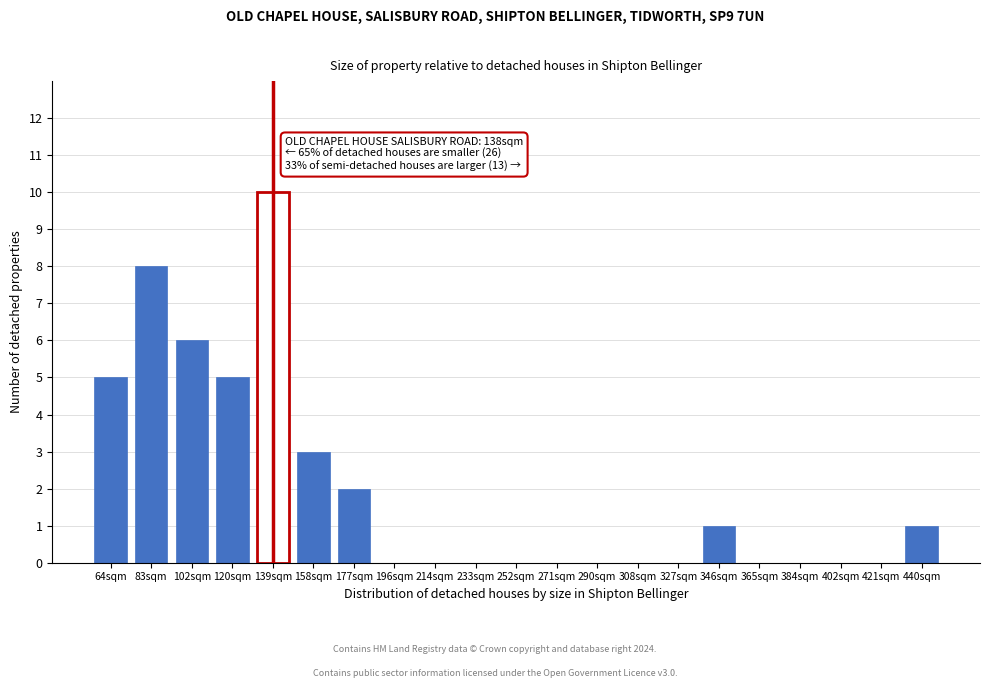

Reading left to right, transcribe all the data shown in this chart.

64sqm=5	83sqm=8	102sqm=6	120sqm=5	139sqm=10	158sqm=3	177sqm=2	196sqm=0	214sqm=0	233sqm=0	252sqm=0	271sqm=0	290sqm=0	308sqm=0	327sqm=0	346sqm=1	365sqm=0	384sqm=0	402sqm=0	421sqm=0	440sqm=1